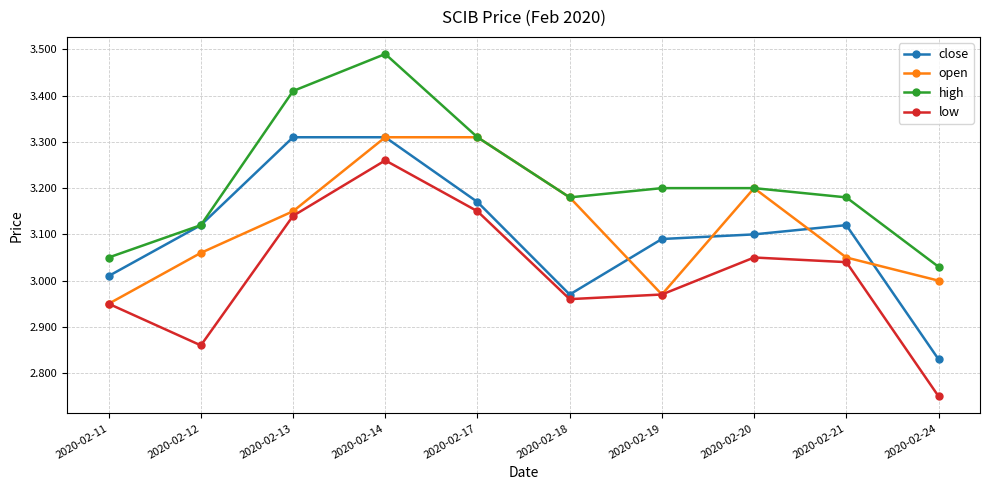

The value of open at 2020-02-13 is 5.6. True or false?

False